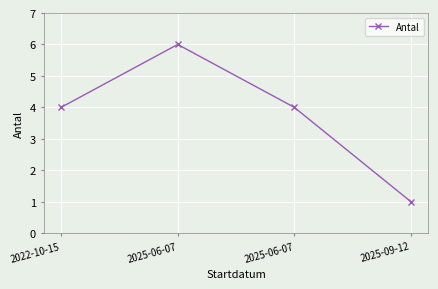

Does the chart display data point markers on the line(s)?

Yes